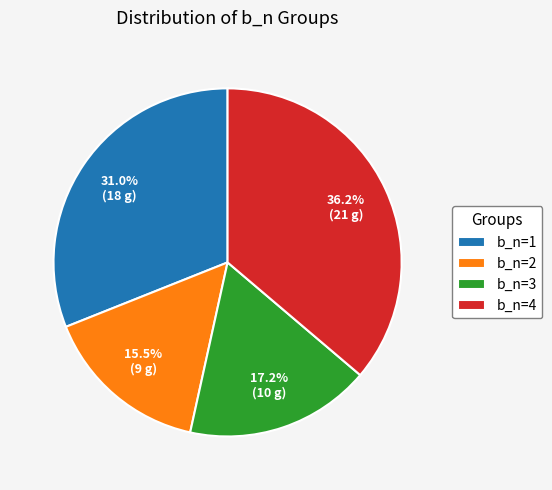

To the nearest percent, what is the combined percentage of b_n=1 and b_n=4?

67%